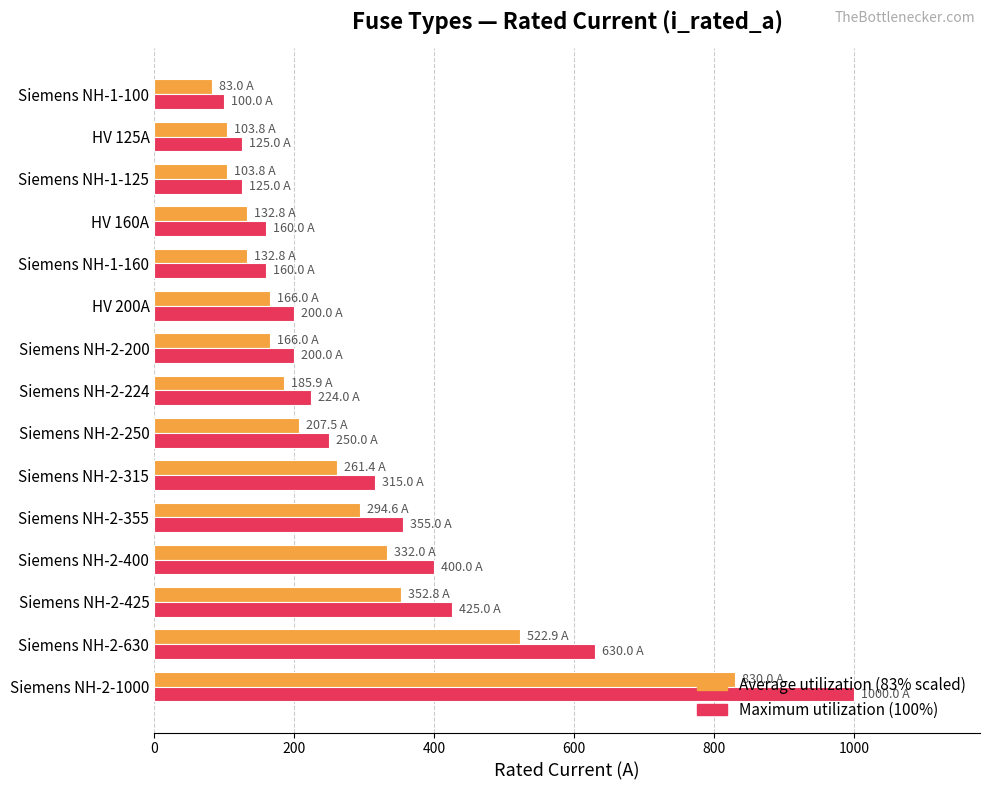

What is the difference between the highest and lowest values at Siemens NH-2-400?

68.0